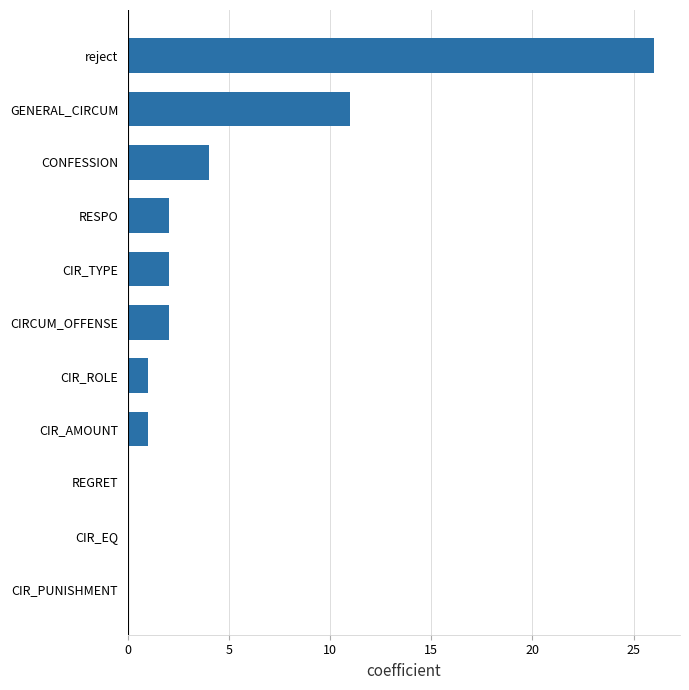

Reading top to bottom, extract all data points from this chart.

reject=26	GENERAL_CIRCUM=11	CONFESSION=4	RESPO=2	CIR_TYPE=2	CIRCUM_OFFENSE=2	CIR_ROLE=1	CIR_AMOUNT=1	REGRET=0	CIR_EQ=0	CIR_PUNISHMENT=0